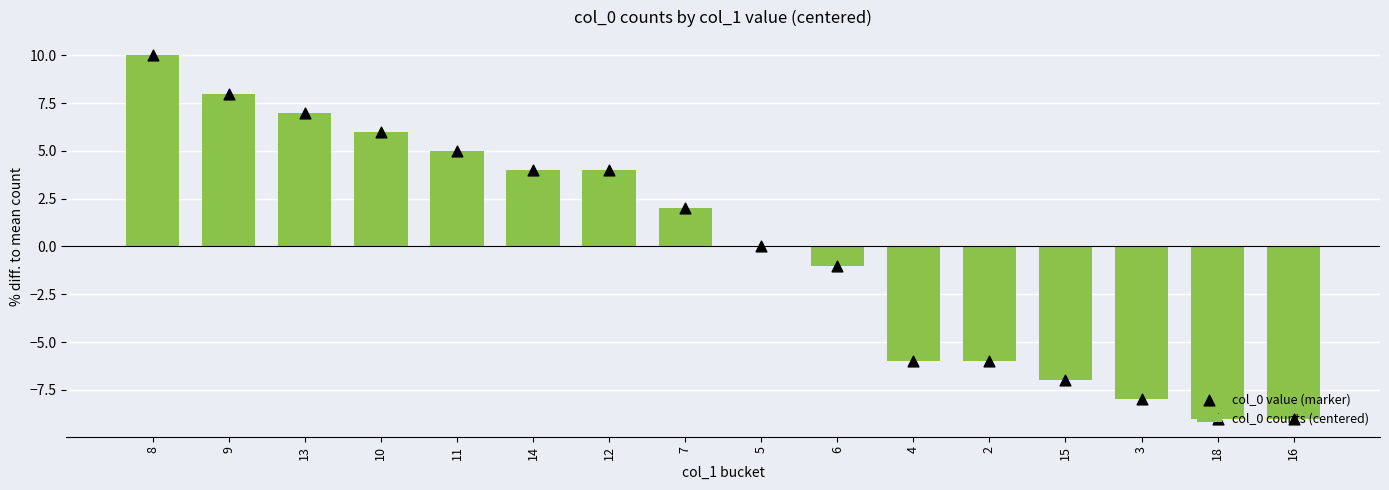

Which series has the largest total across all categories?

col_0 counts (centered)